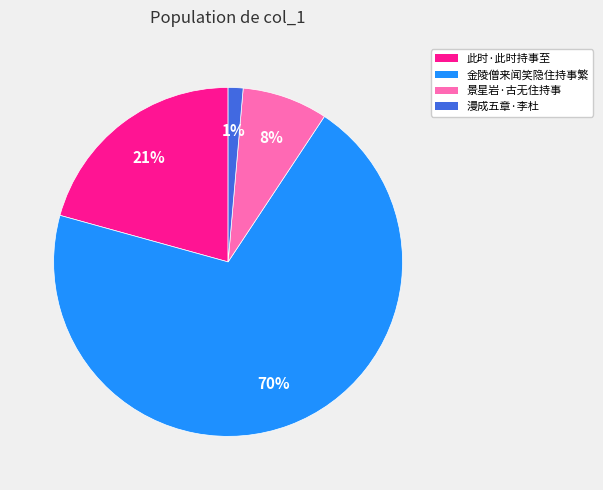

Is there a majority slice in this chart?

Yes